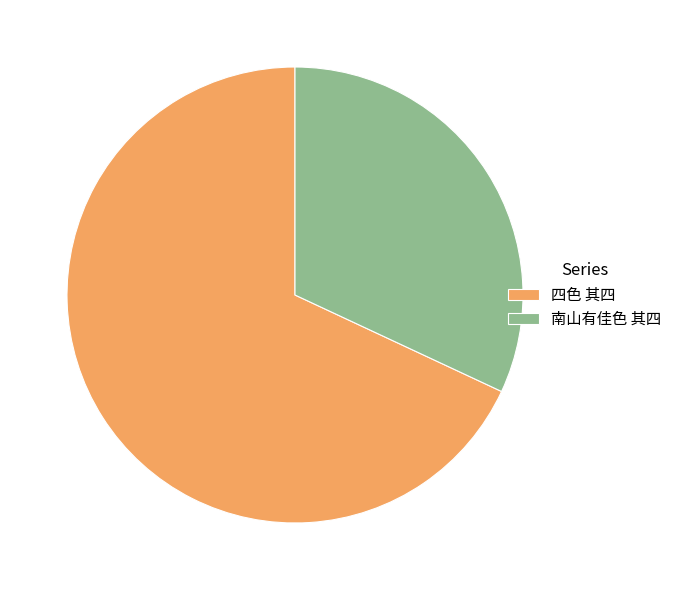

Which has a higher value, 四色 其四 or 南山有佳色 其四?

四色 其四